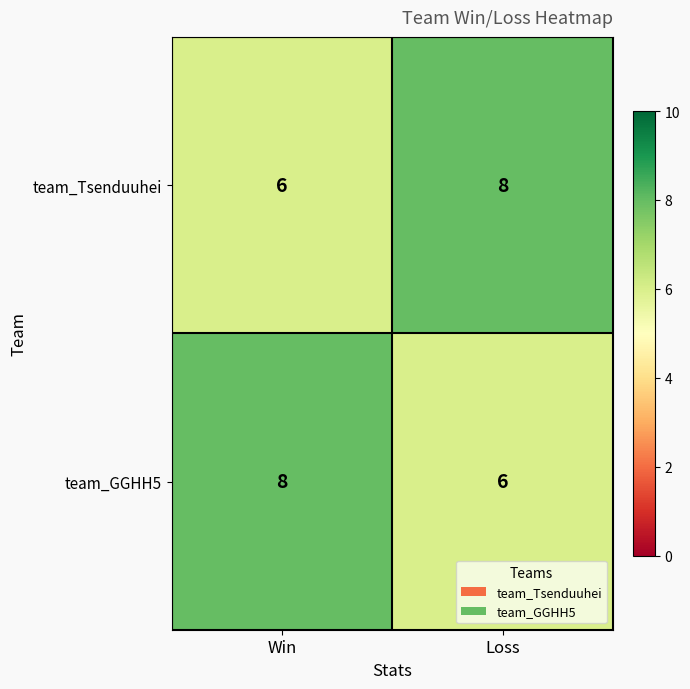

What value does the team_Tsenduuhei series have at Loss?

8